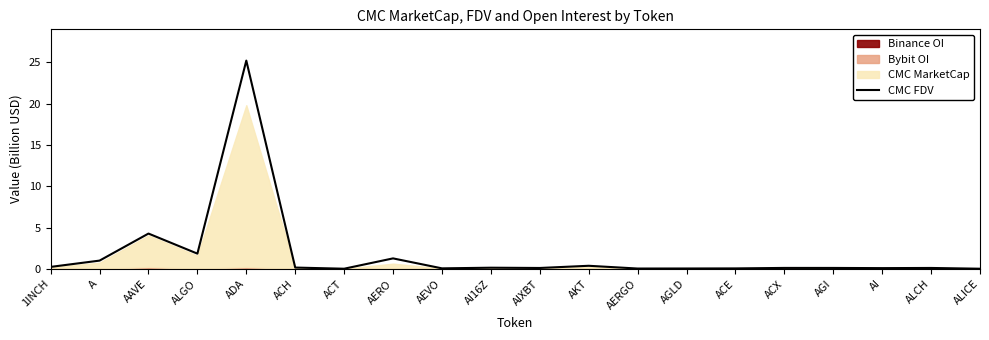

What is the difference between the maximum and minimum values?

25.2